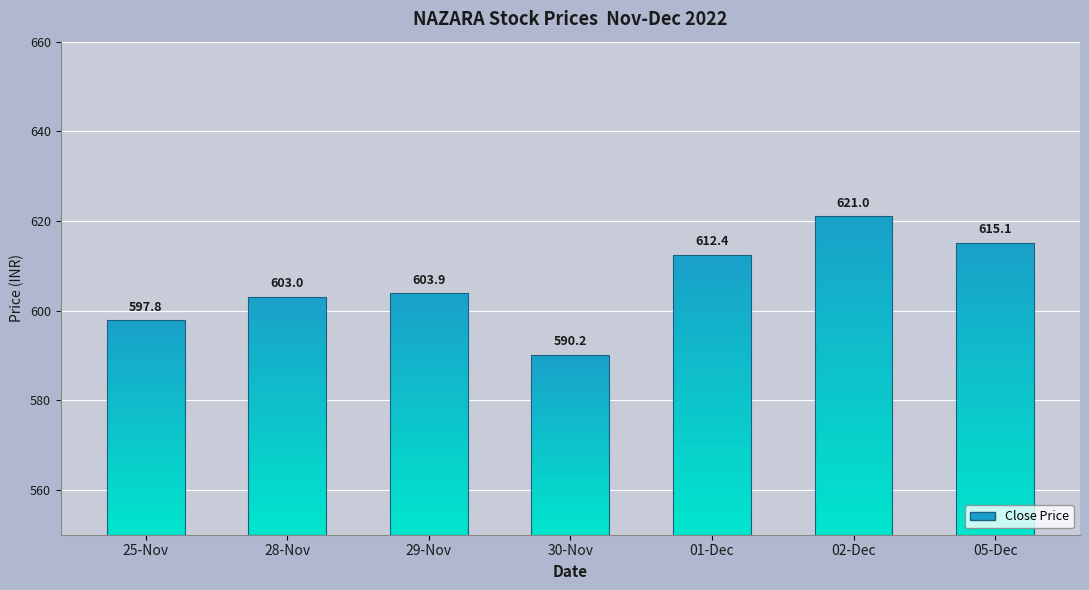

Which label corresponds to the largest value in the chart?

02-Dec